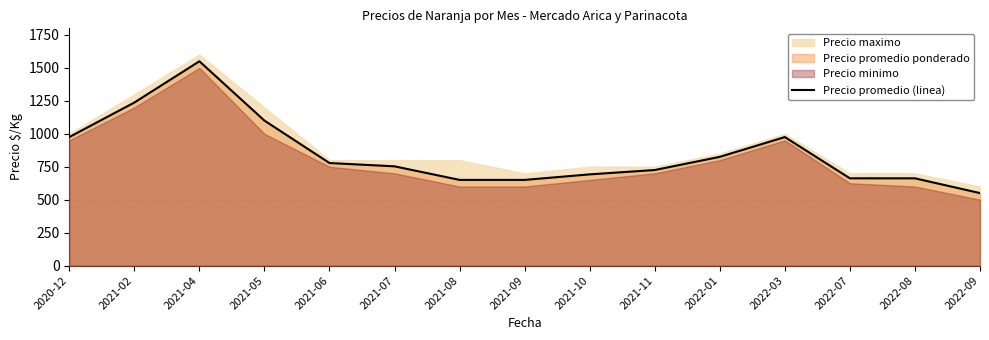

Between 2021-11 and 2021-10, which is larger?

2021-11